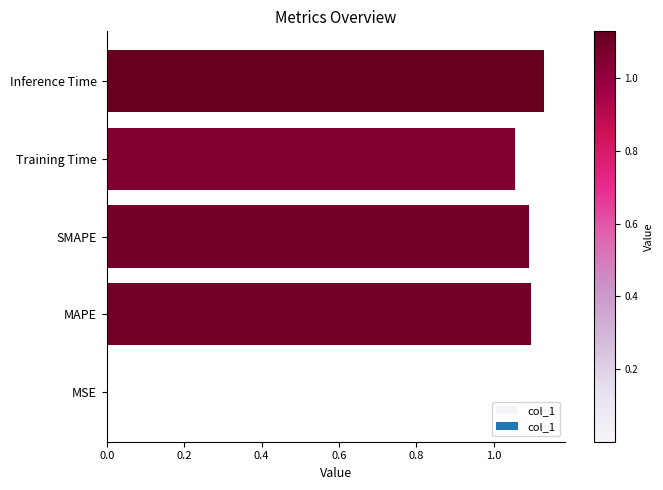

Is it true that the value at MAPE is 2.0?

False